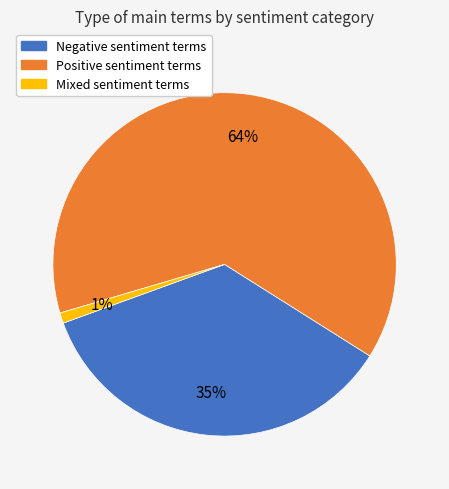

To the nearest percent, what is the difference between the largest and smallest slice percentages?

63%